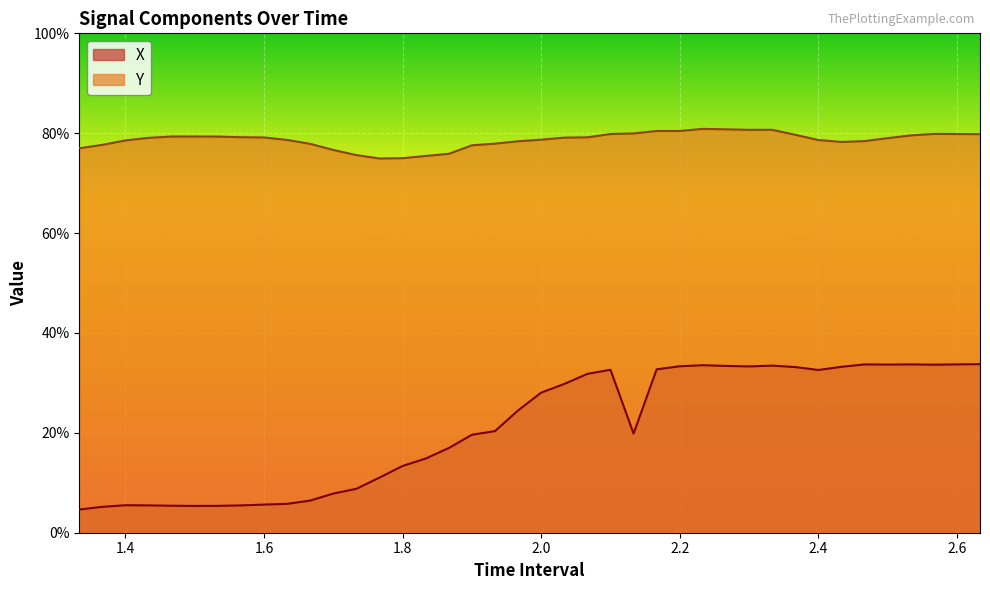

How many distinct data groups are displayed?

2